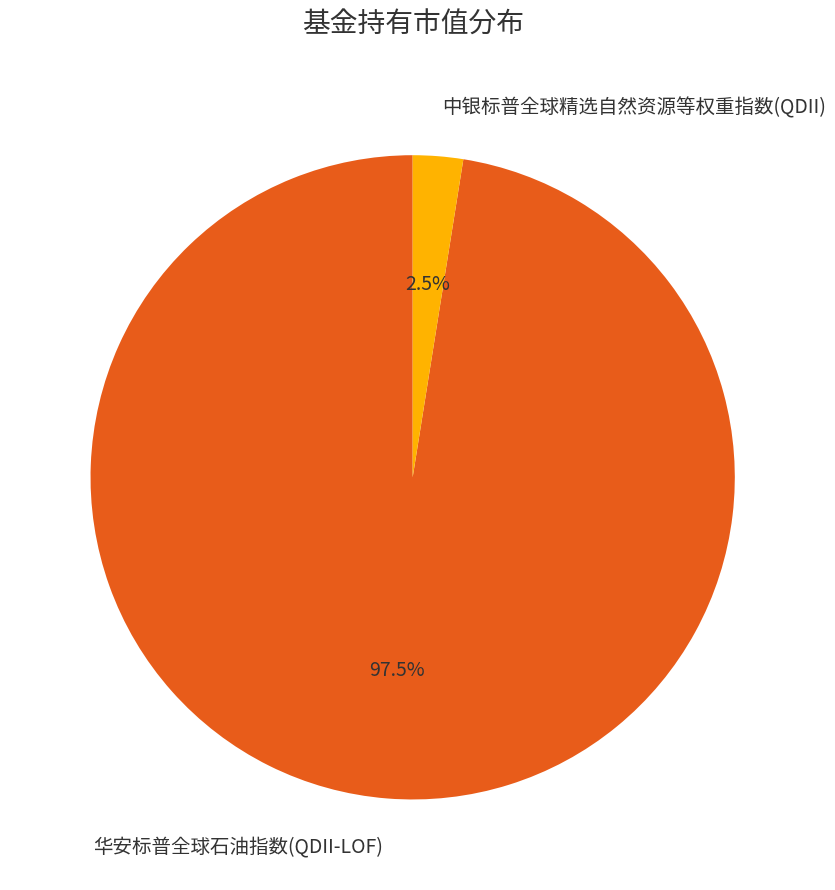

The 中银标普全球精选自然资源等权重指数(QDII) slice represents 11% of the pie. True or false?

False